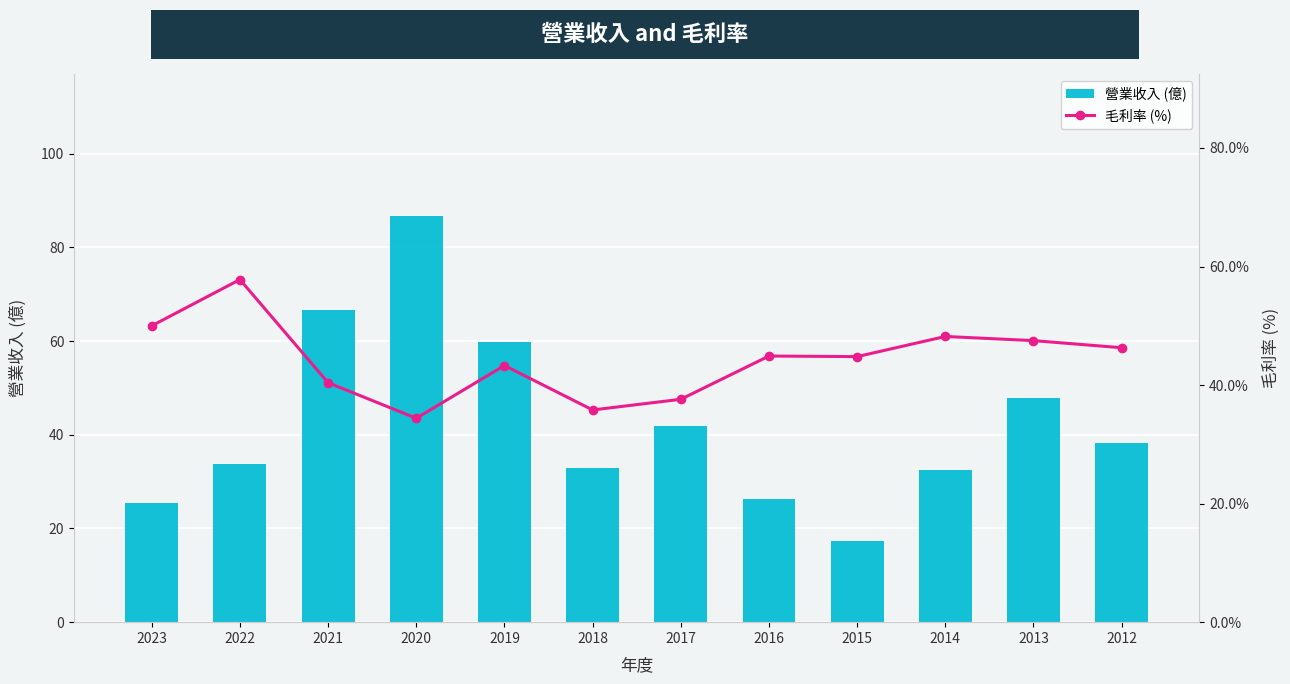

Which category has the highest value in the 毛利率 (%) series?

2022